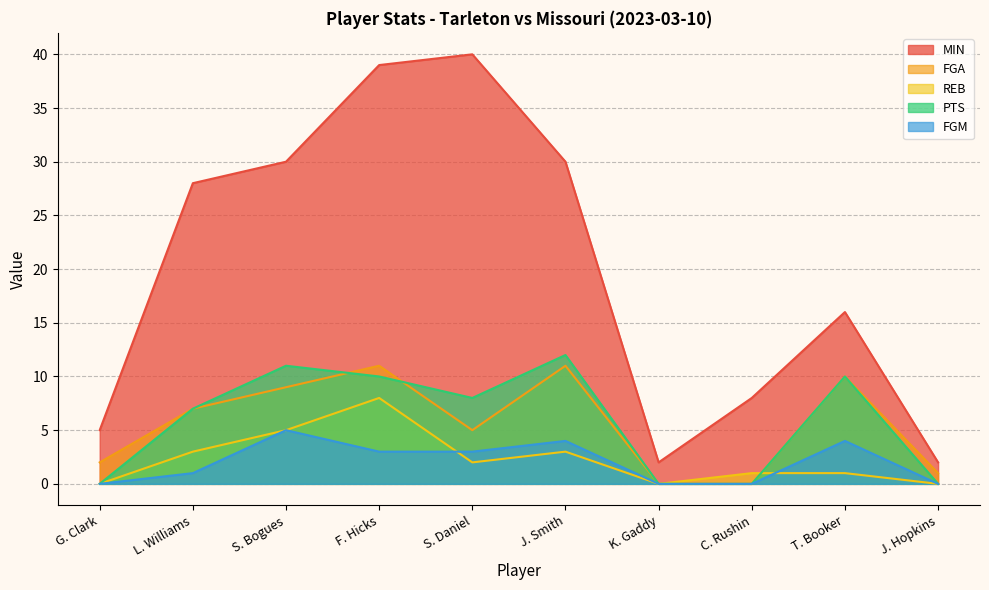

How many values in FGA are above zero?

8